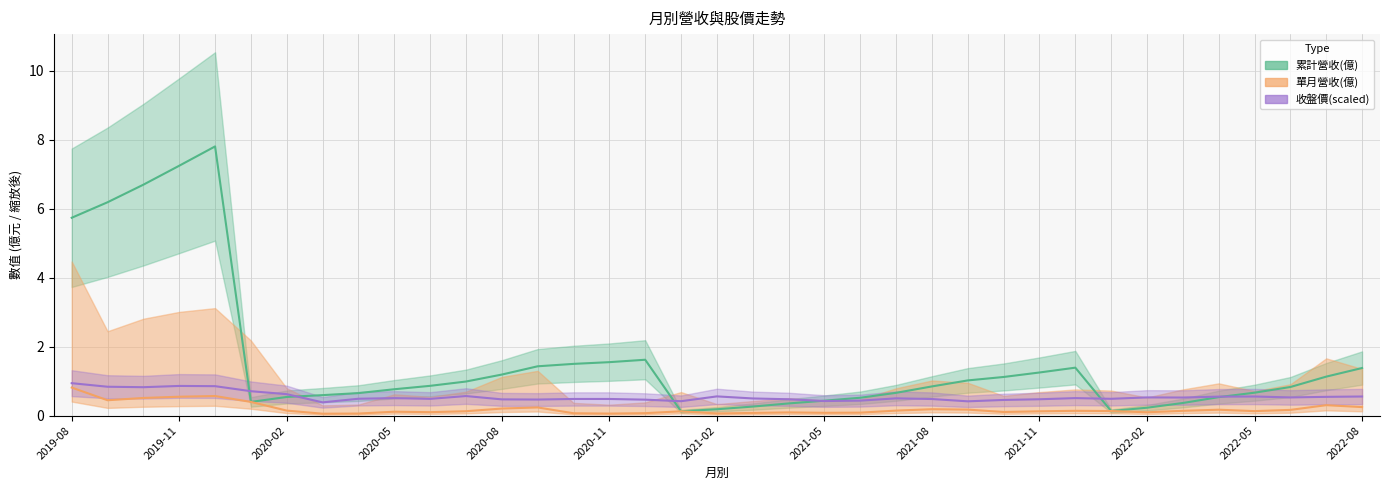

True or false: 收盤價 and 單月營收(億) cross at least once.

False